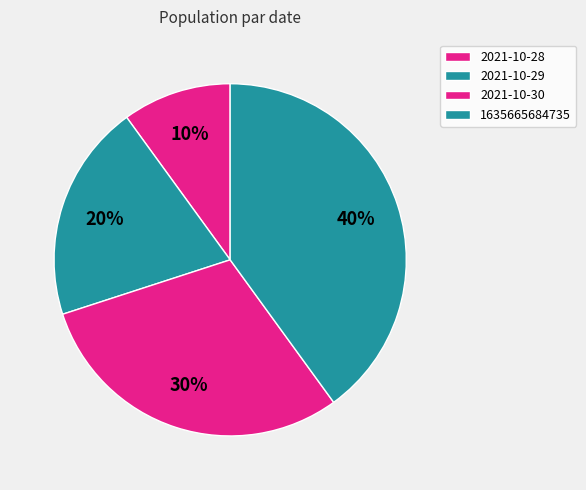

To the nearest percent, what is the average slice percentage?

25%